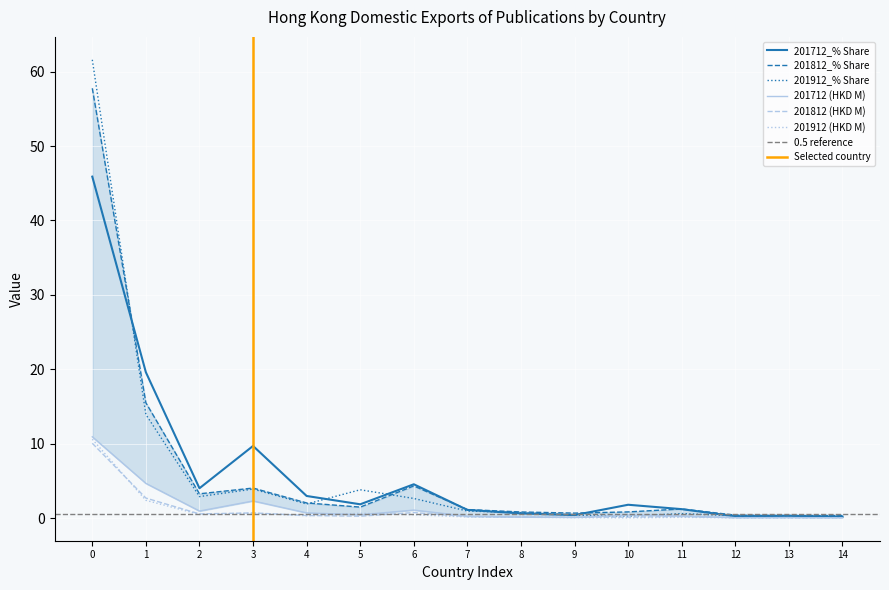

True or false: 201912_% Share has a value of 2.6 at 6.

True